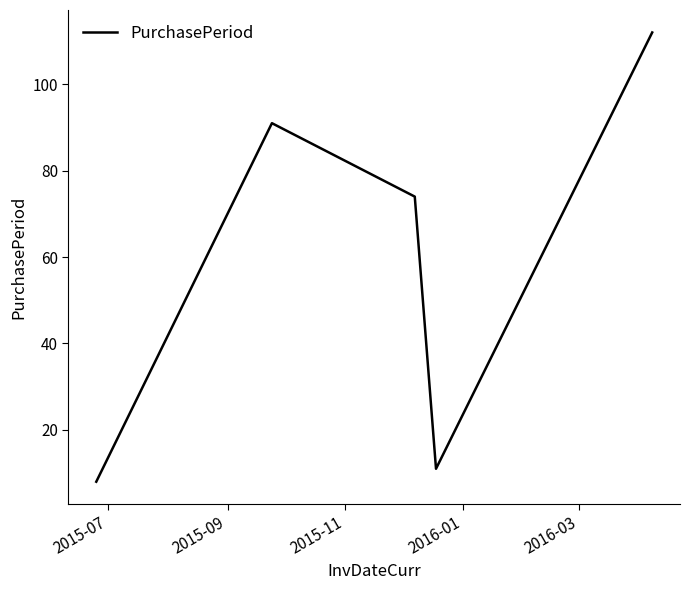

How many categories are shown in the chart?

5